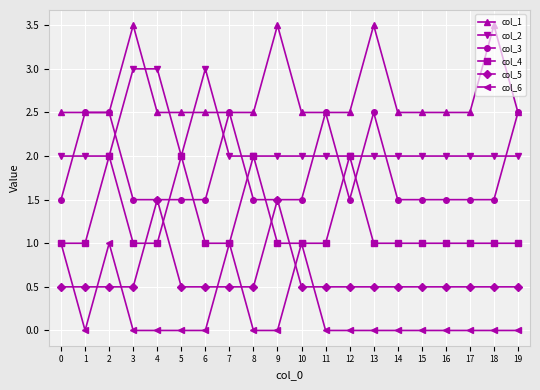

Reading left to right, extract all data points from this chart.

col_1: 0=2.5	1=2.5	2=2.5	3=3.5	4=2.5	5=2.5	6=2.5	7=2.5	8=2.5	9=3.5	10=2.5	11=2.5	12=2.5	13=3.5	14=2.5	15=2.5	16=2.5	17=2.5	18=3.5	19=2.5
col_2: 0=2.0	1=2.0	2=2.0	3=3.0	4=3.0	5=2.0	6=3.0	7=2.0	8=2.0	9=2.0	10=2.0	11=2.0	12=2.0	13=2.0	14=2.0	15=2.0	16=2.0	17=2.0	18=2.0	19=2.0
col_3: 0=1.5	1=2.5	2=2.5	3=1.5	4=1.5	5=1.5	6=1.5	7=2.5	8=1.5	9=1.5	10=1.5	11=2.5	12=1.5	13=2.5	14=1.5	15=1.5	16=1.5	17=1.5	18=1.5	19=2.5
col_4: 0=1.0	1=1.0	2=2.0	3=1.0	4=1.0	5=2.0	6=1.0	7=1.0	8=2.0	9=1.0	10=1.0	11=1.0	12=2.0	13=1.0	14=1.0	15=1.0	16=1.0	17=1.0	18=1.0	19=1.0
col_5: 0=0.5	1=0.5	2=0.5	3=0.5	4=1.5	5=0.5	6=0.5	7=0.5	8=0.5	9=1.5	10=0.5	11=0.5	12=0.5	13=0.5	14=0.5	15=0.5	16=0.5	17=0.5	18=0.5	19=0.5
col_6: 0=1.0	1=0.0	2=1.0	3=0.0	4=0.0	5=0.0	6=0.0	7=1.0	8=0.0	9=0.0	10=1.0	11=0.0	12=0.0	13=0.0	14=0.0	15=0.0	16=0.0	17=0.0	18=0.0	19=0.0